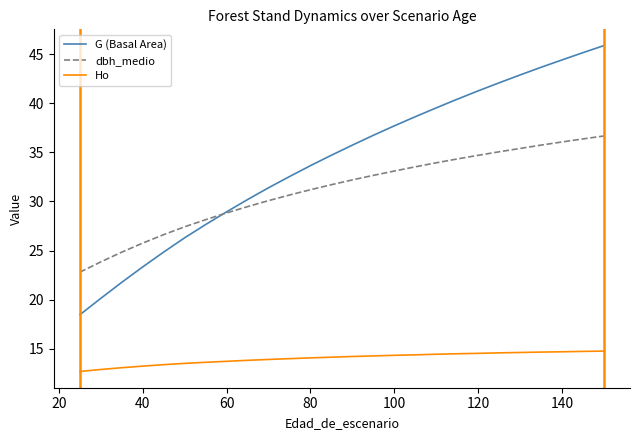

What is the difference between the maximum and second lowest values in the dbh_medio series?

12.8